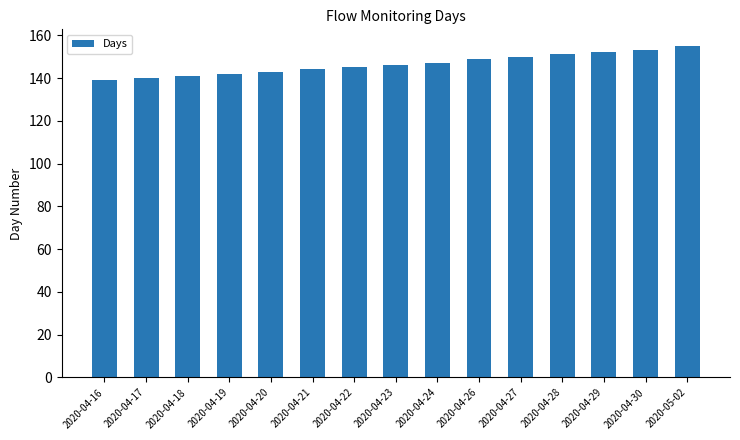

How many bars are there in total?

15